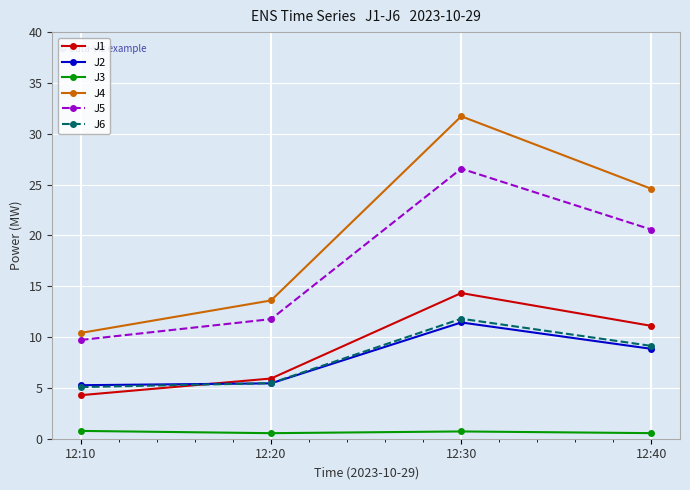

What is the average value of the J3 series?

0.6